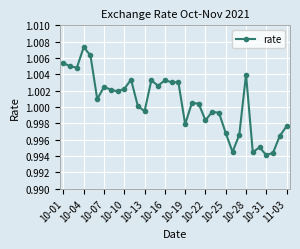

True or false: the data has more than 2 interior local peaks.

True